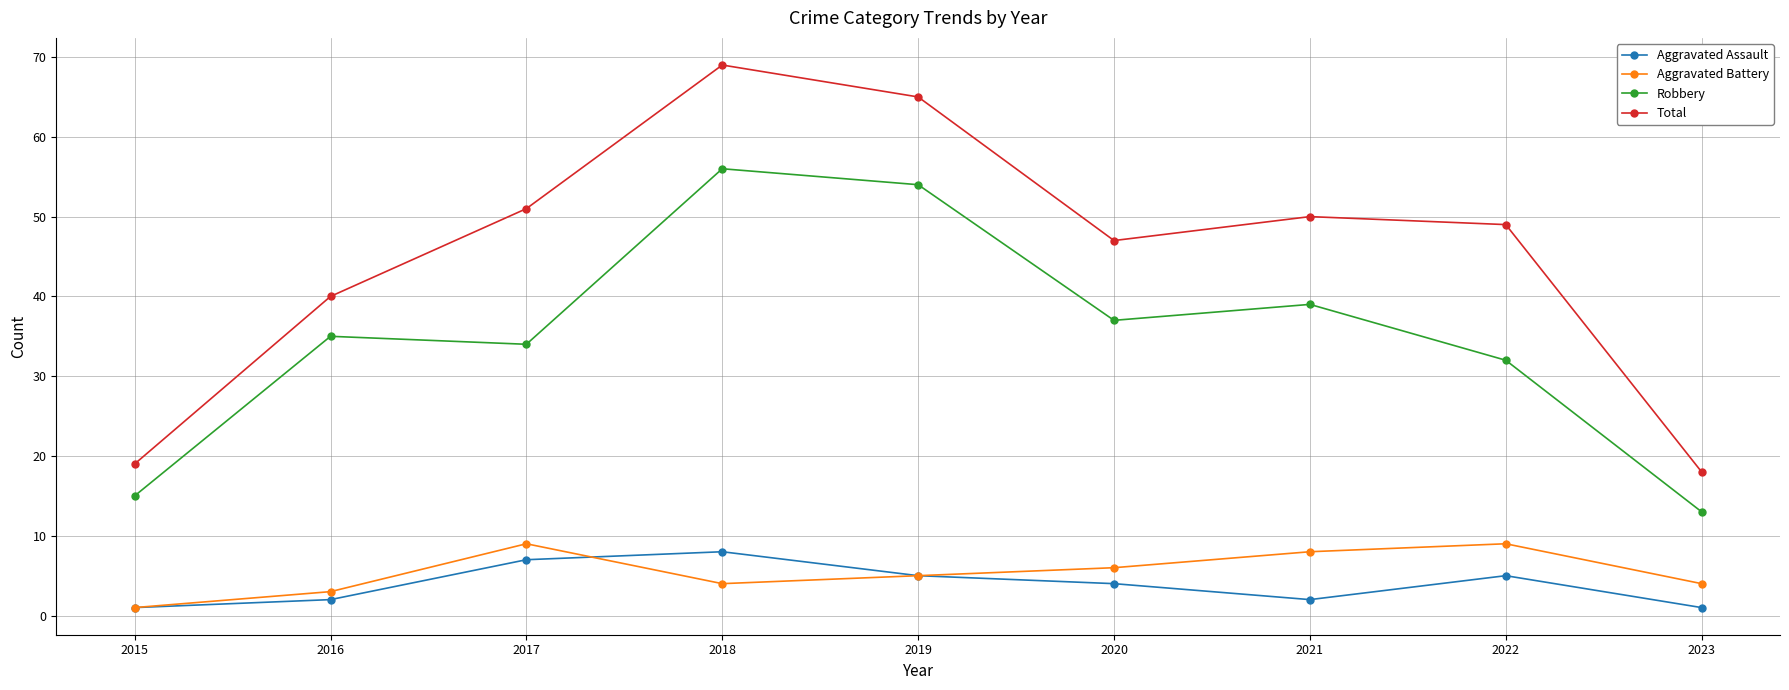

How many Aggravated Assault values are between 2 and 5?

5